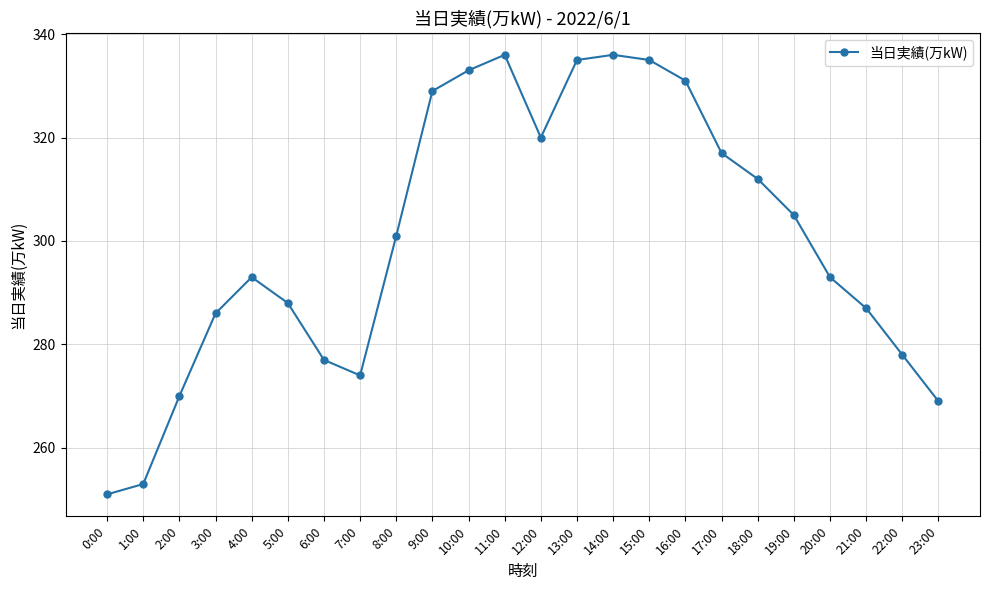

What is the minimum value shown in the chart?

251